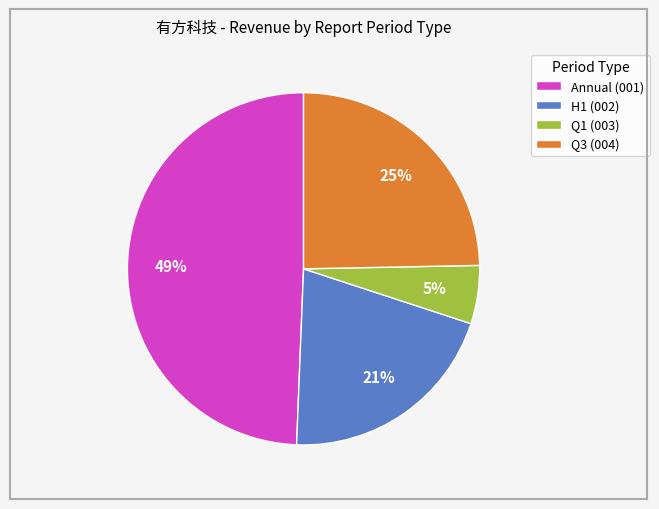

To the nearest percent, what portion does Q3 (004) represent?

25%